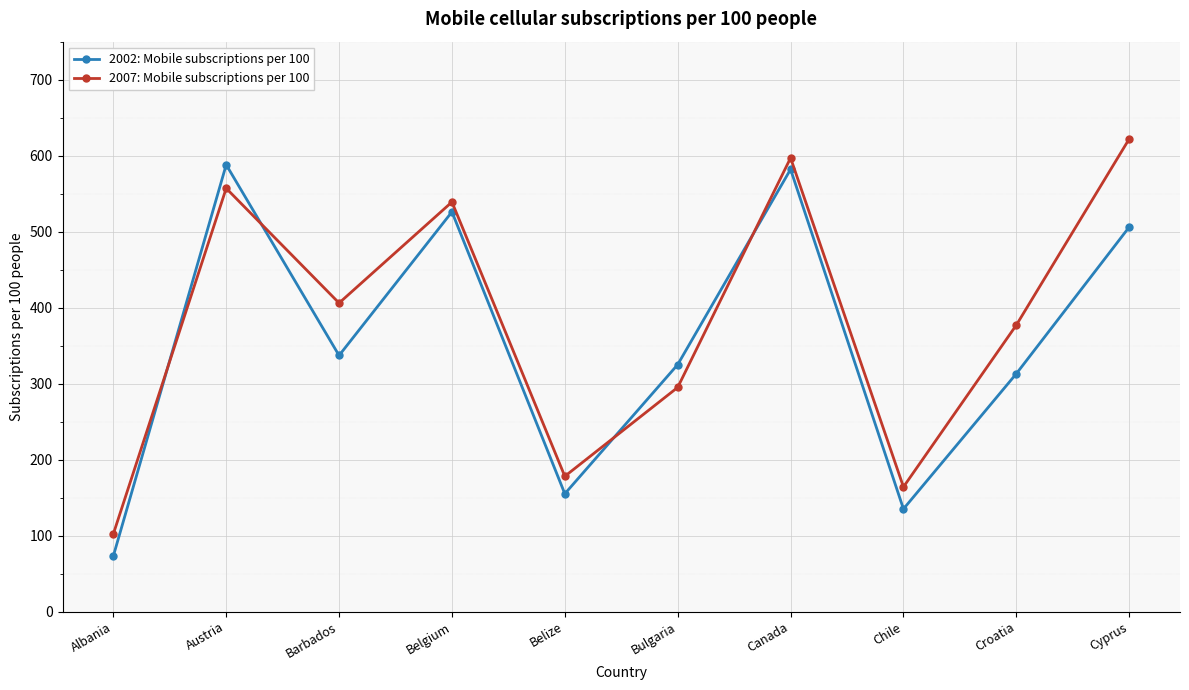

Rank the series at Belgium from highest to lowest value.

2007: Mobile subscriptions per 100, 2002: Mobile subscriptions per 100